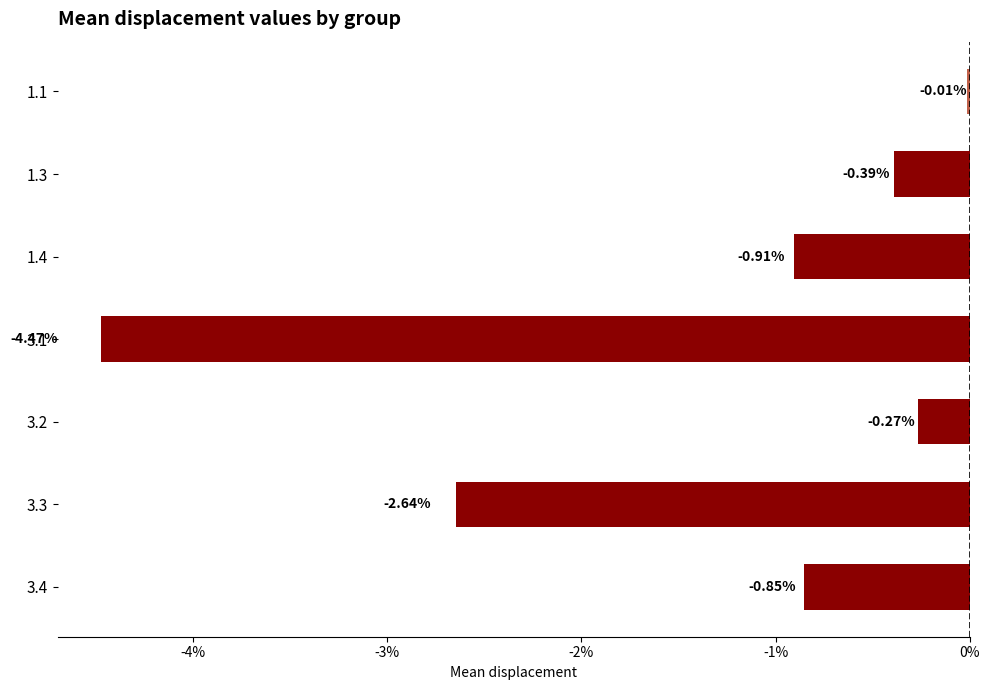

Rank the categories by value from highest to lowest.

1.1, 3.2, 1.3, 3.4, 1.4, 3.3, 3.1